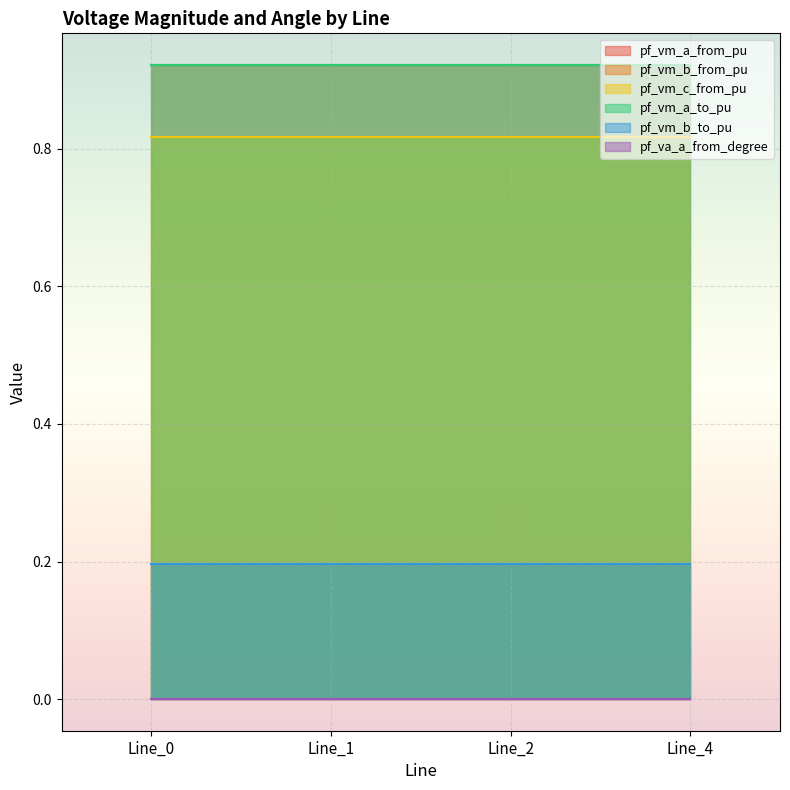

Count the pf_va_a_from_degree values in the range 0 to 1.

4